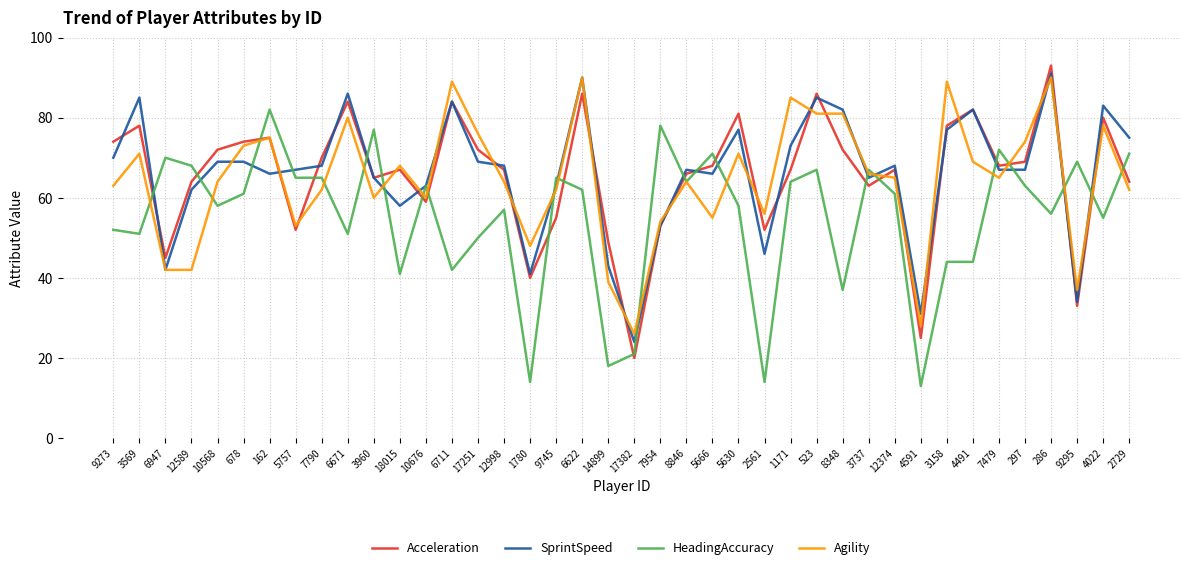

What is the minimum value shown in the chart?

13